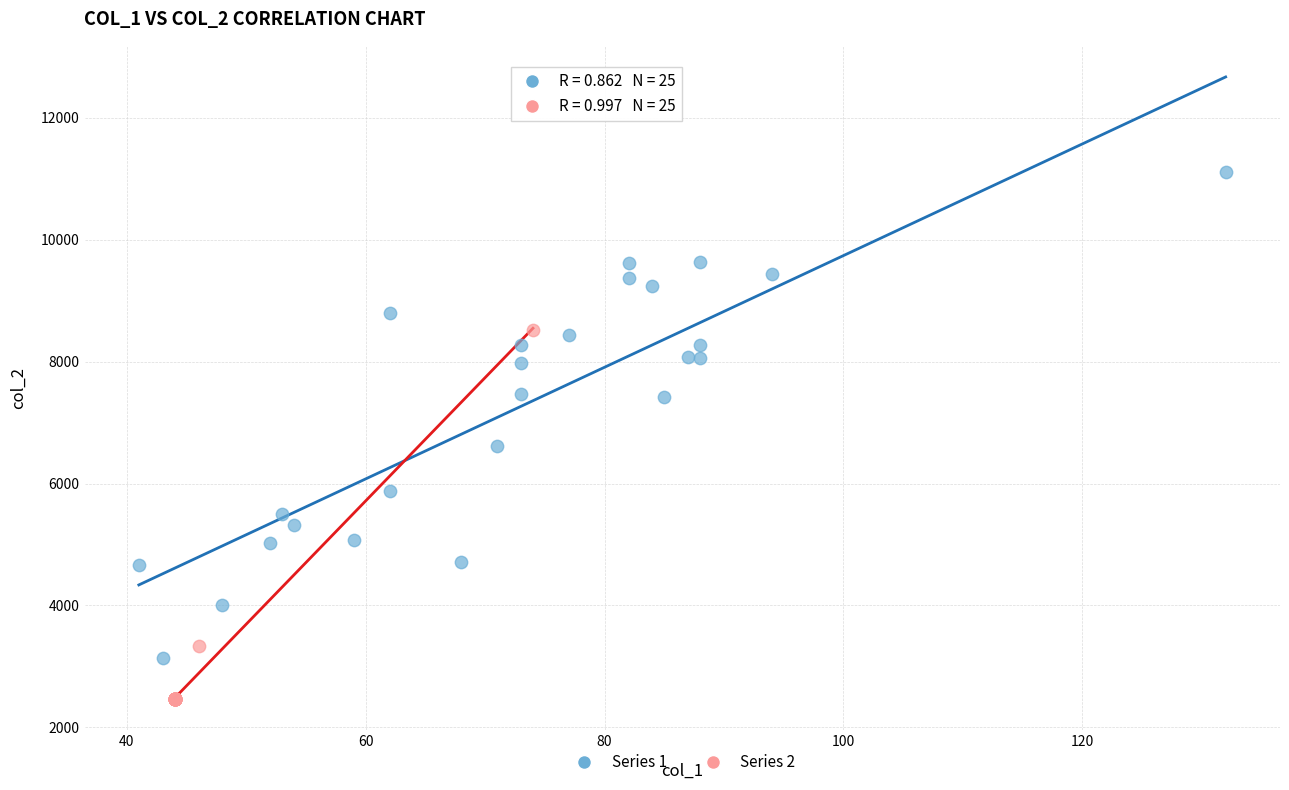

Which series has the largest Y range (max minus min)?

Series 1